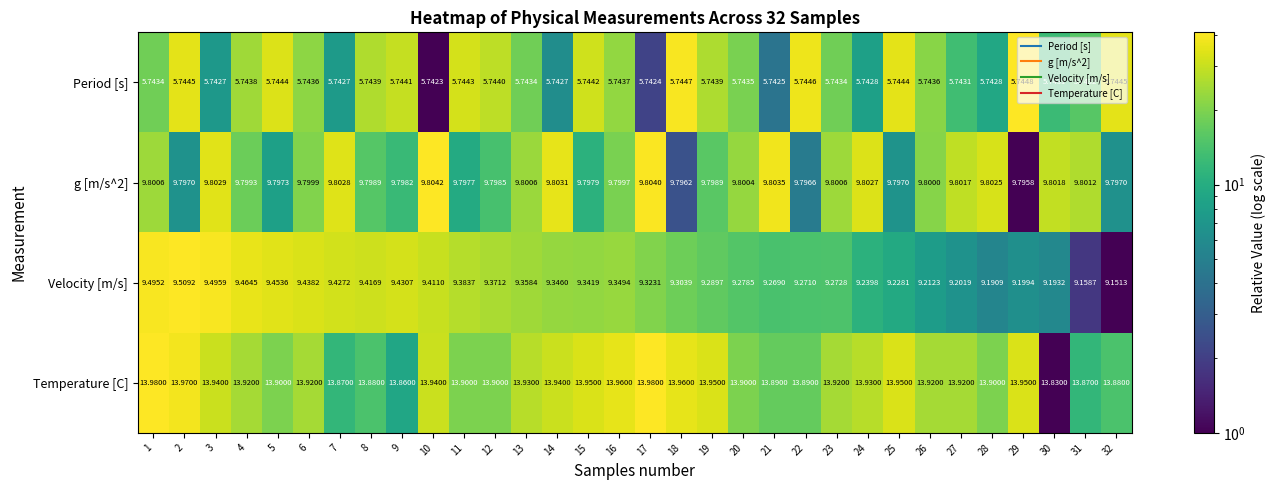

How many categories are shown in the chart?

32